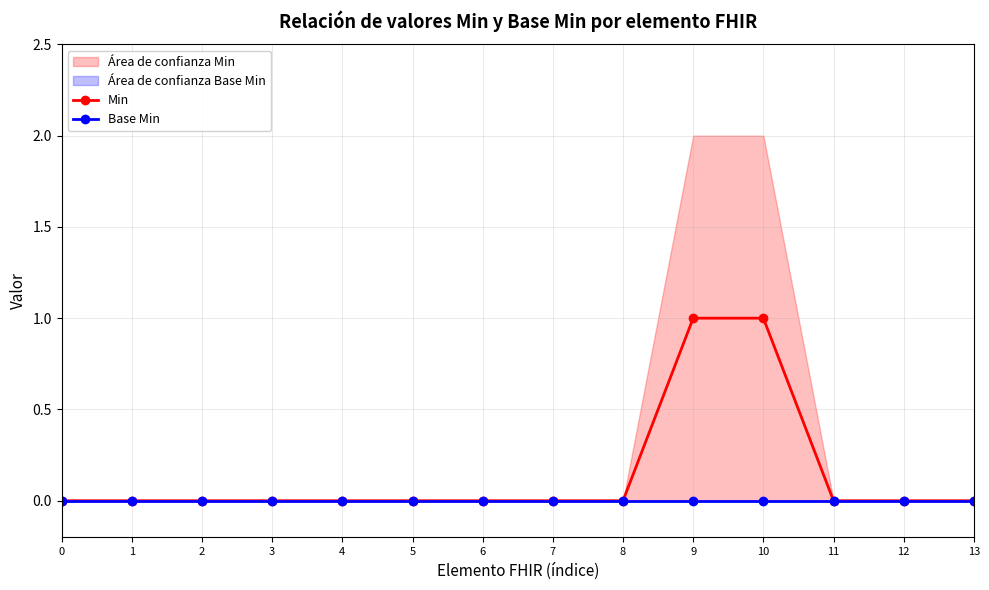

How many lines are shown in the chart?

2